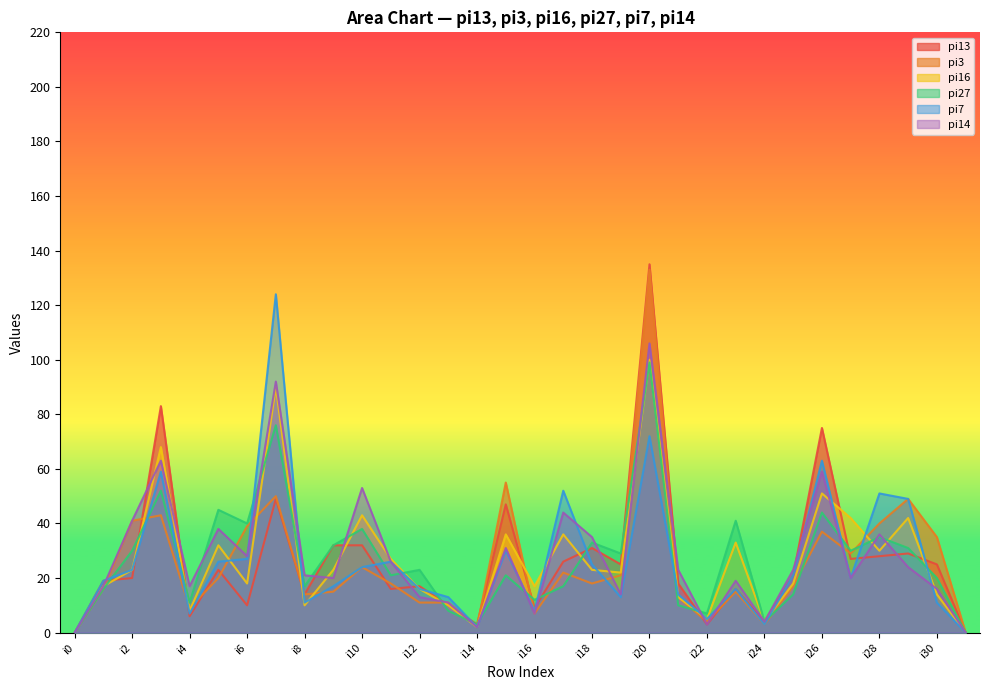

Is it true that pi27 equals 23 at i12?

True